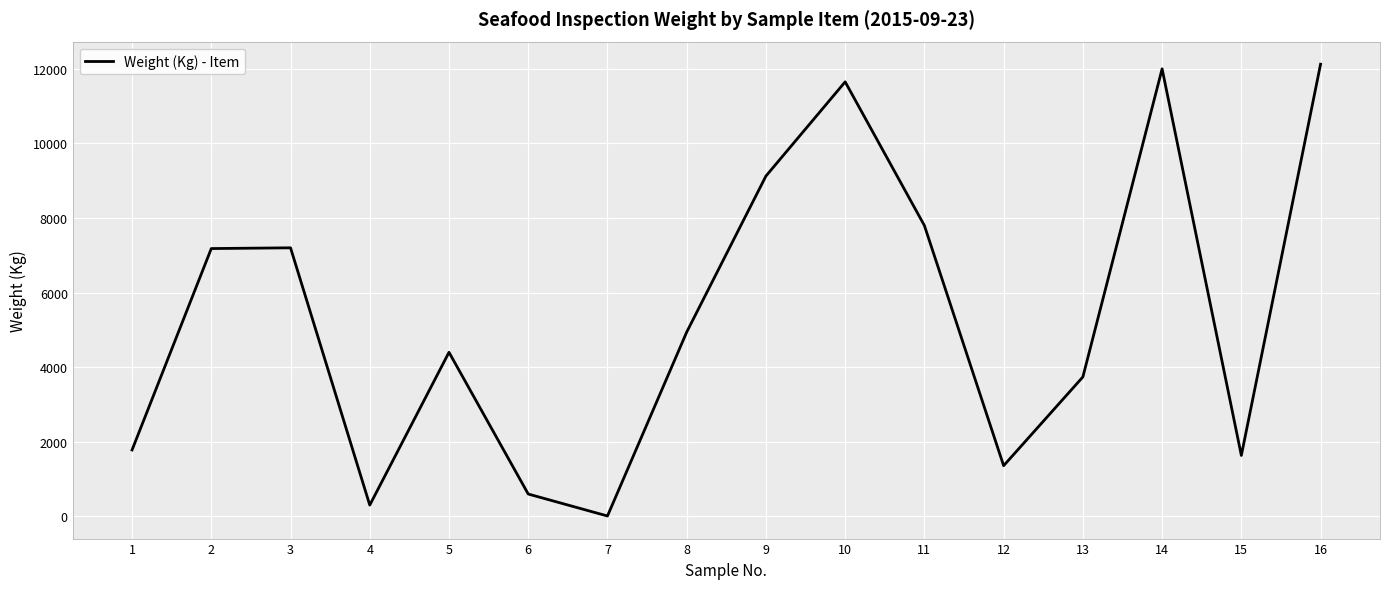

At which category does the data reach its first local valley?

4